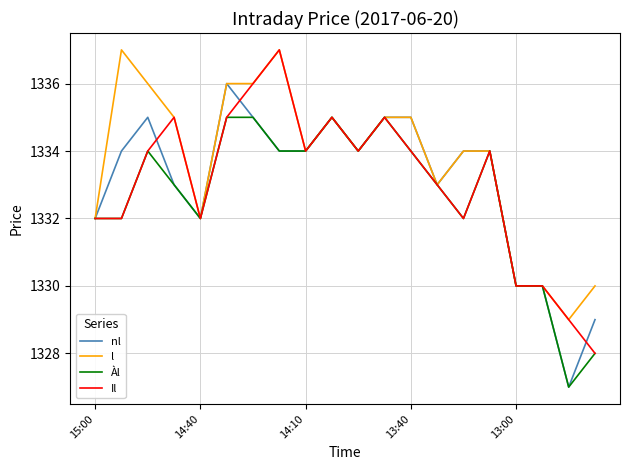

Which series has the largest total across all categories?

l